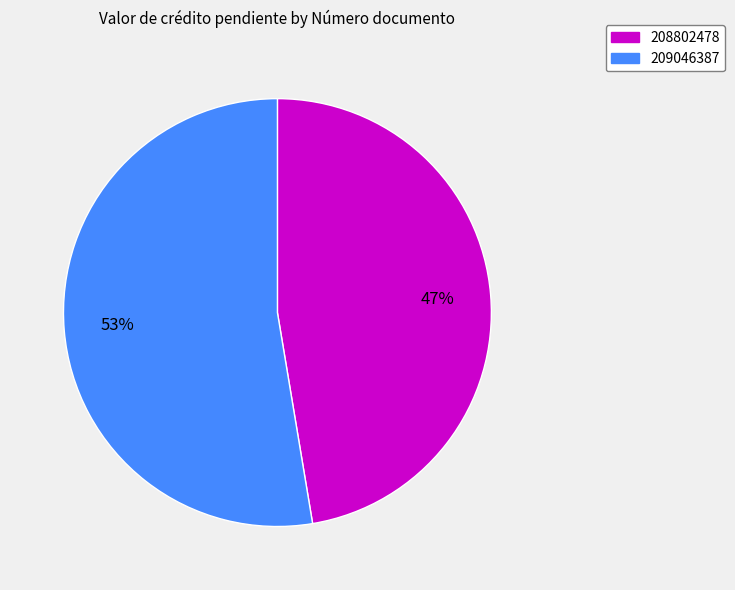

Is it true that 208802478 is 60% of the pie?

False